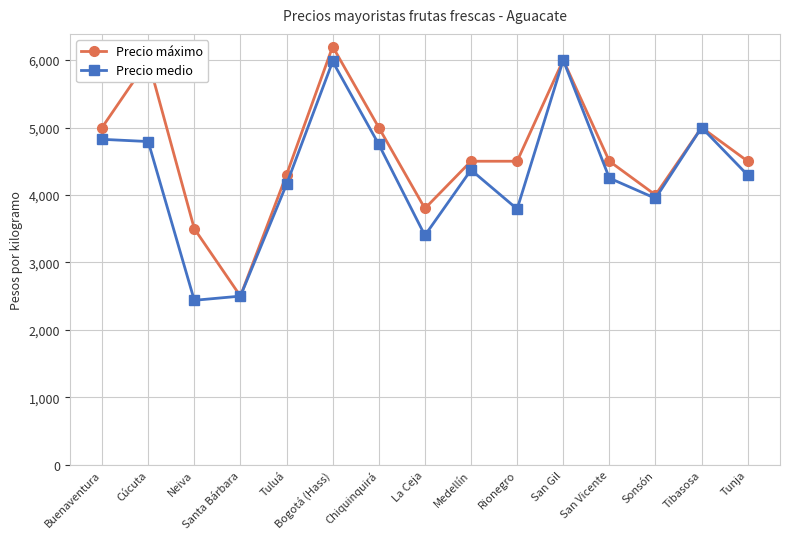

What is the highest value of the Precio máximo series?

6200